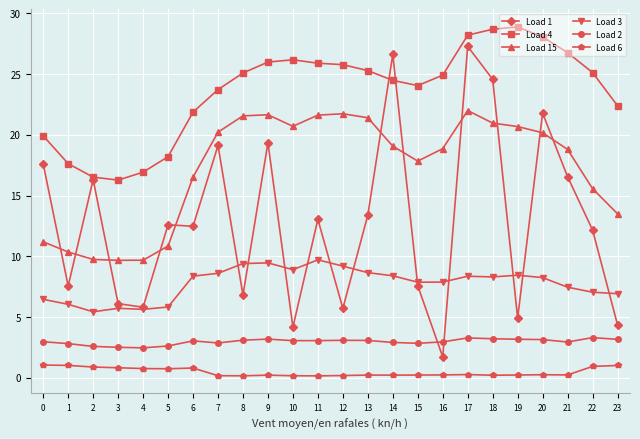

What is the difference between the Load 3 values at 21 and 12?

1.7